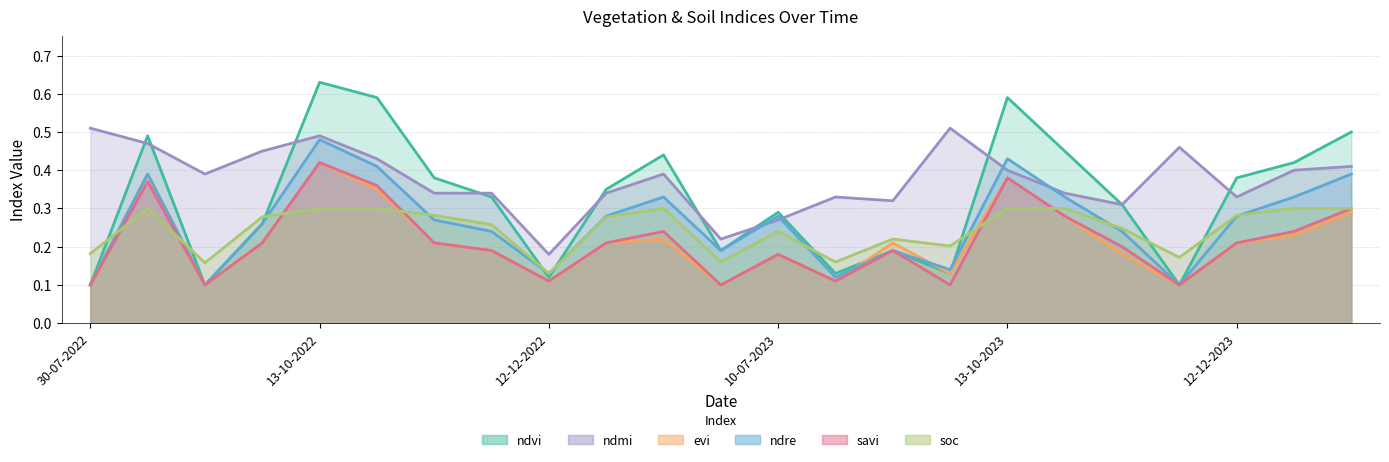

True or false: ndmi and savi cross at least once.

False